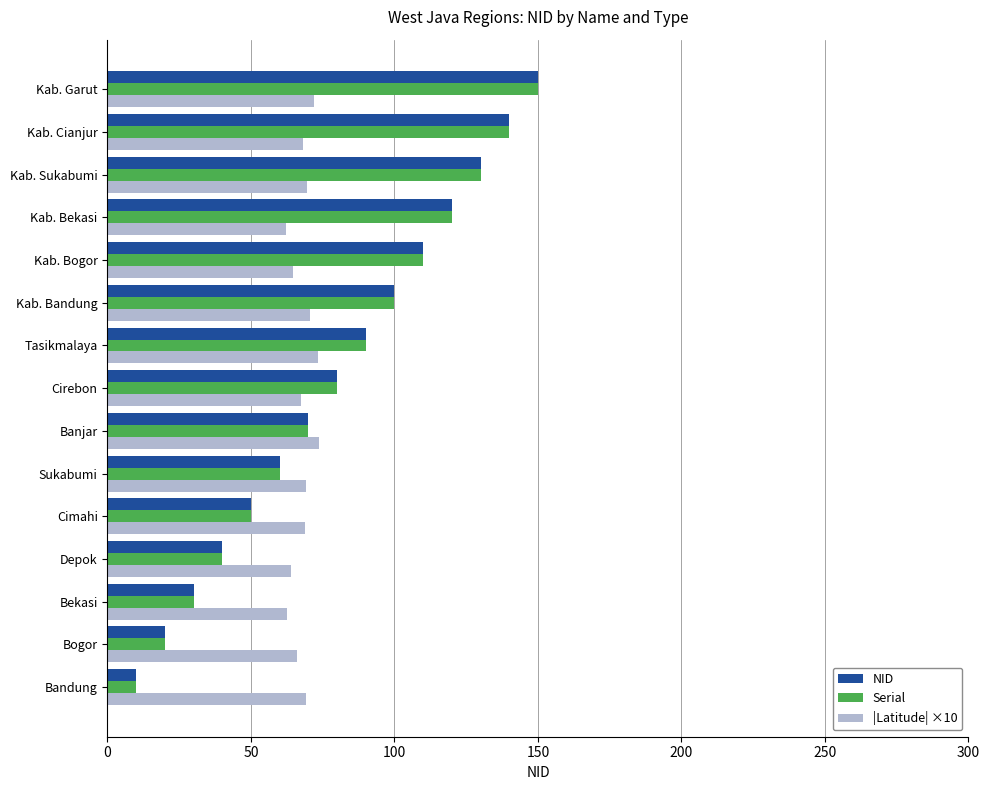

What is the difference between the maximum and minimum values in the NID series?

140.0